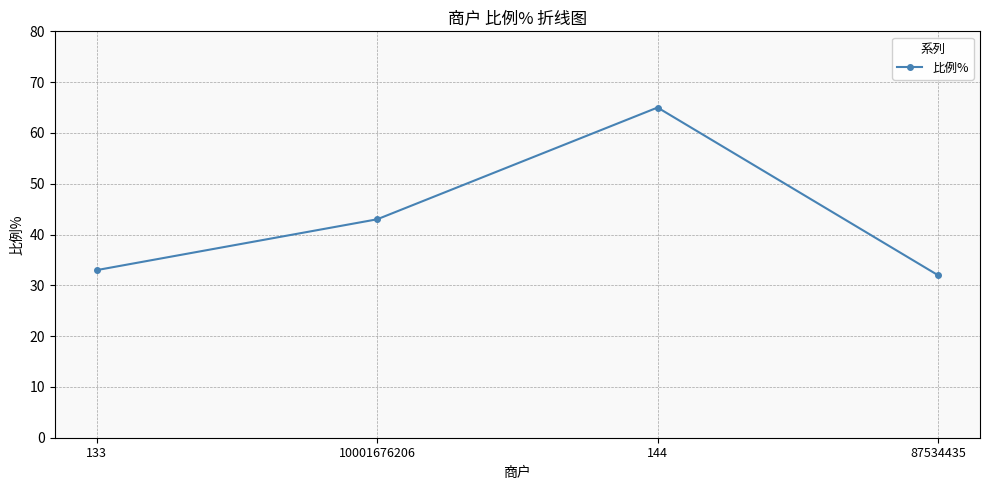

Rank the categories by value from lowest to highest.

87534435, 133, 10001676206, 144